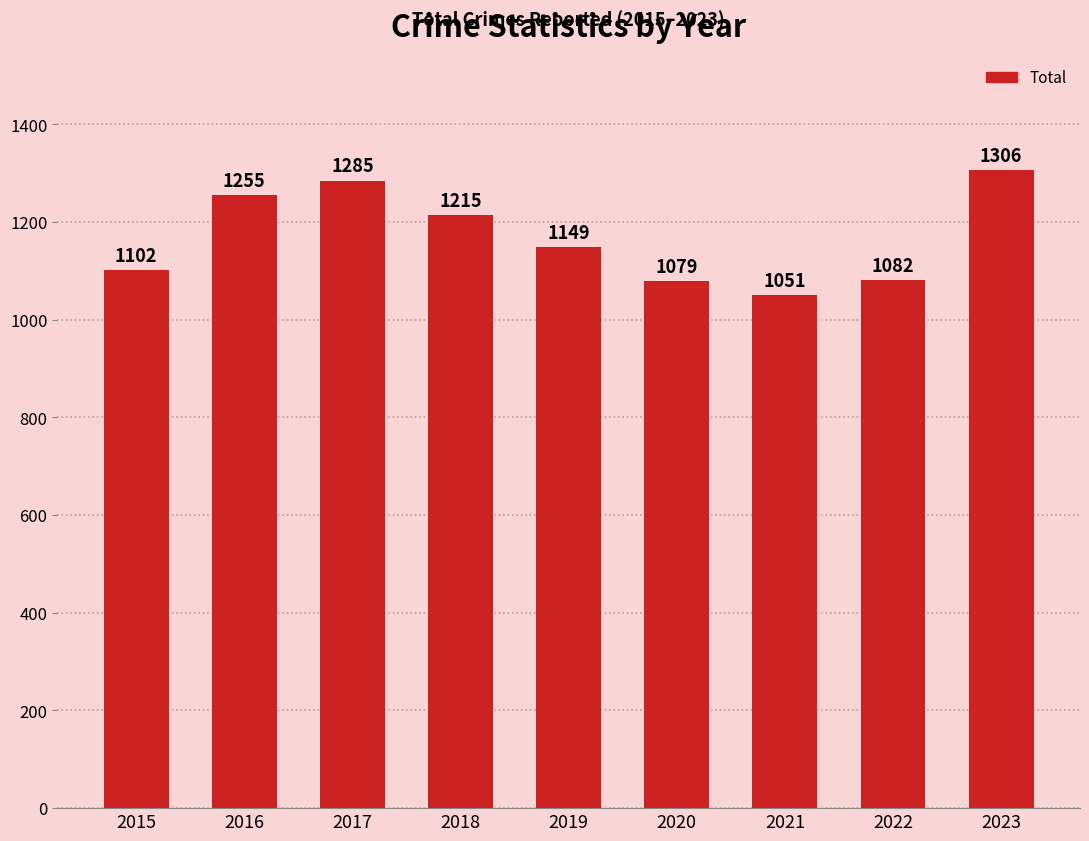

What is the sum of all values?

10524